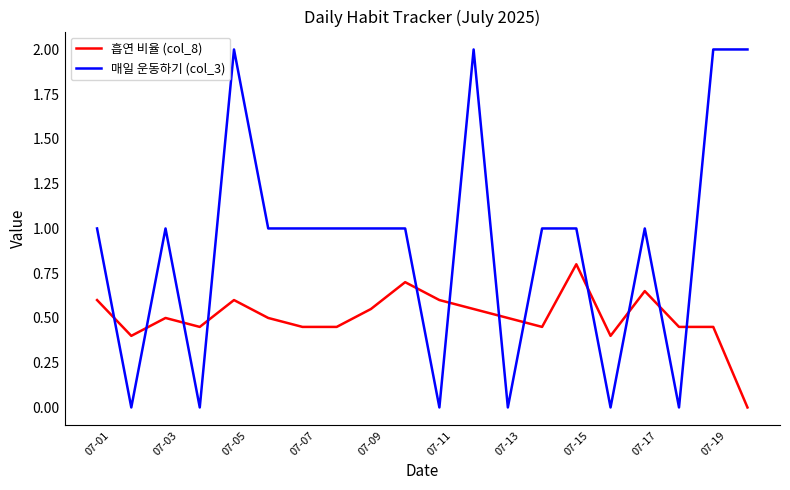

What is the maximum value shown in the chart?

2.0